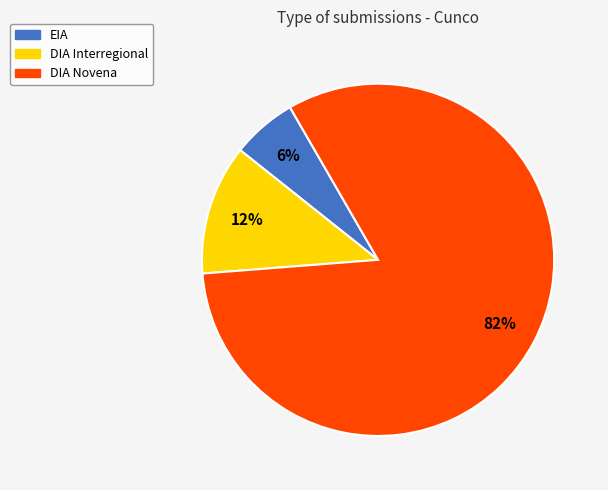

To the nearest percent, what is the average slice percentage?

33%